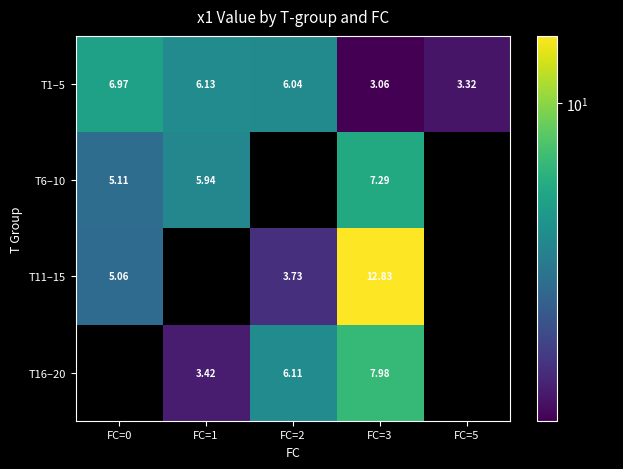

How many T16–20 values are between 3 and 7?

2